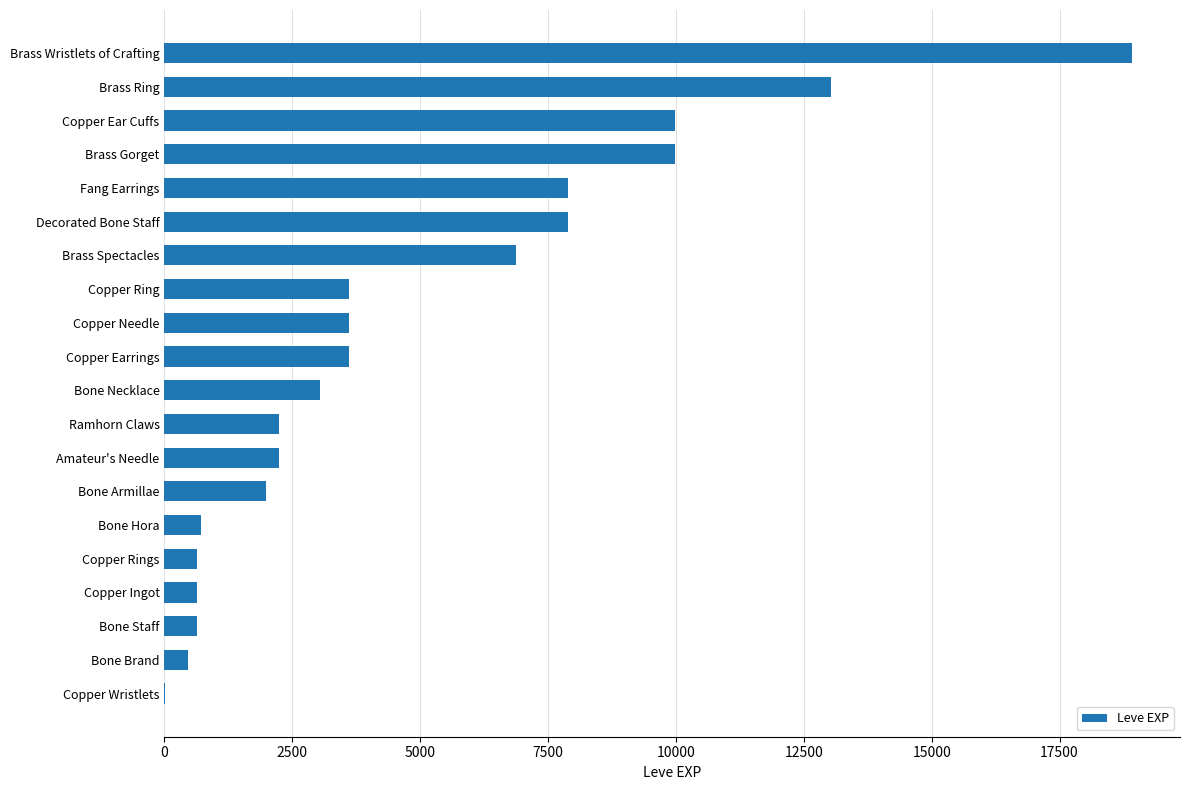

What is the sum of all values?

97911